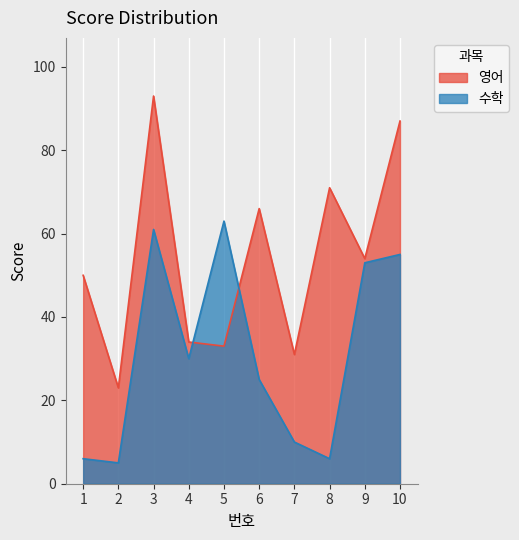

Which series has the largest total across all categories?

영어